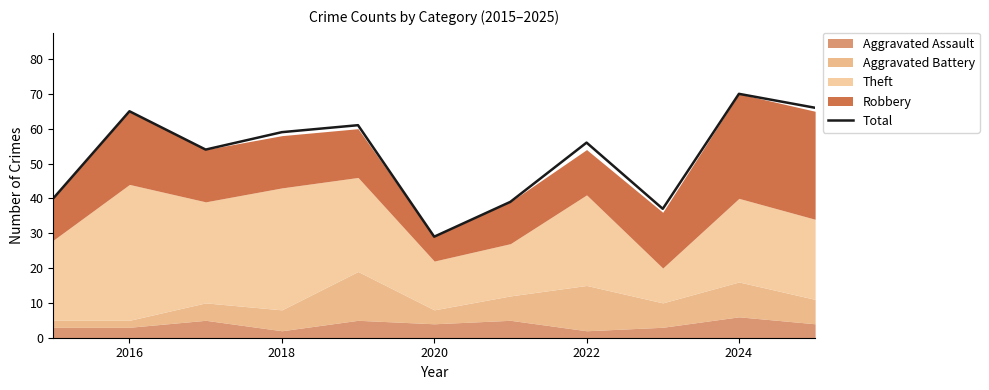

The Total series shows 116 at 2016. True or false?

False